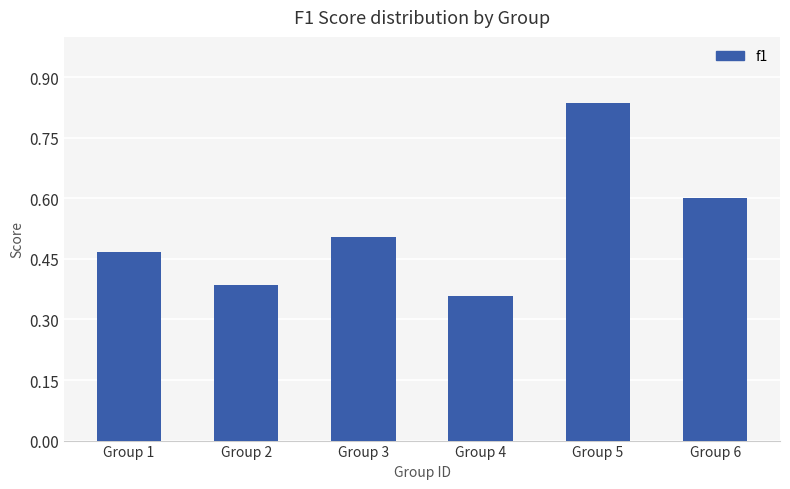

Which category has the lowest value across all series?

Group 4